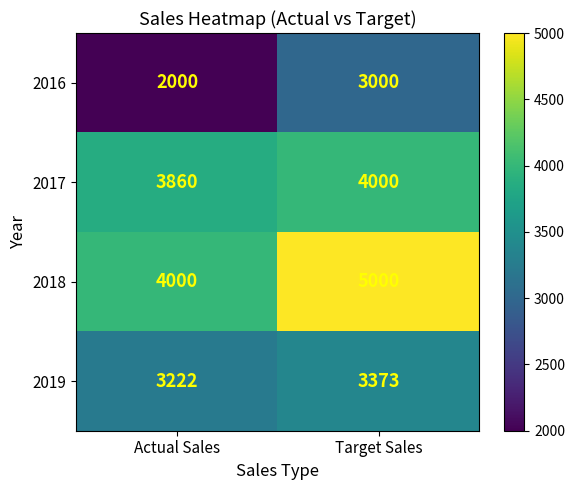

What is the spread (max minus min) of values at Actual Sales?

2000